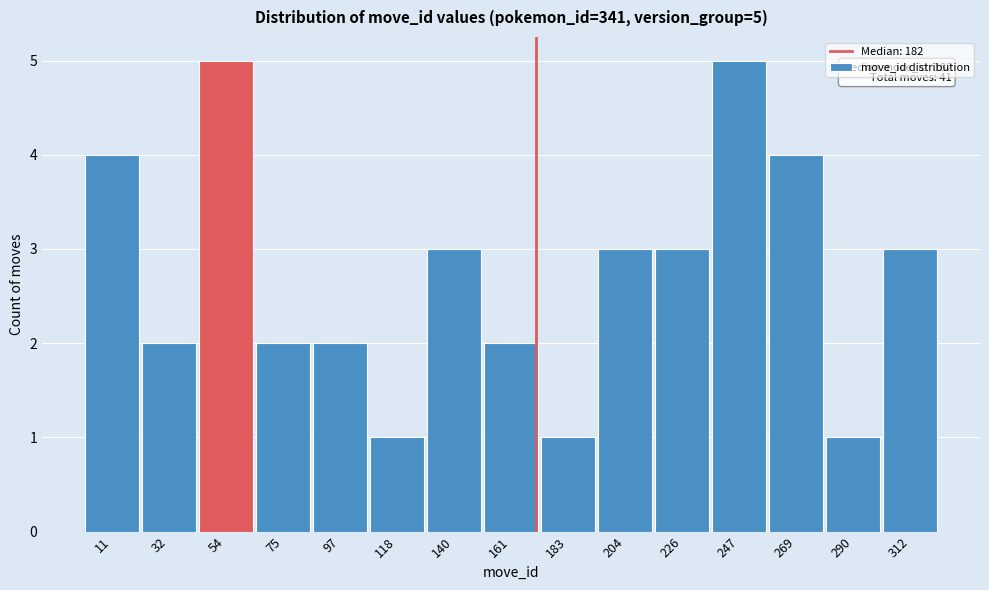

Reading left to right, extract all data points from this chart.

11=4	32=2	54=5	75=2	97=2	118=1	140=3	161=2	183=1	204=3	226=3	247=5	269=4	290=1	312=3